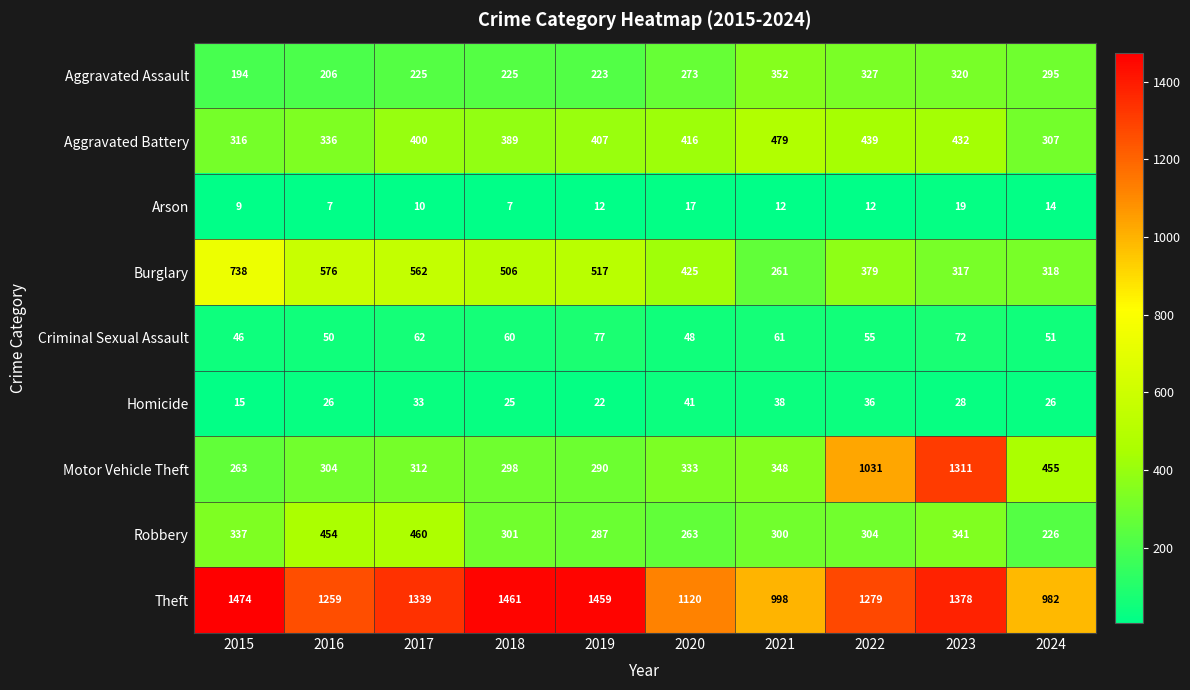

Which series has the largest total across all categories?

Theft